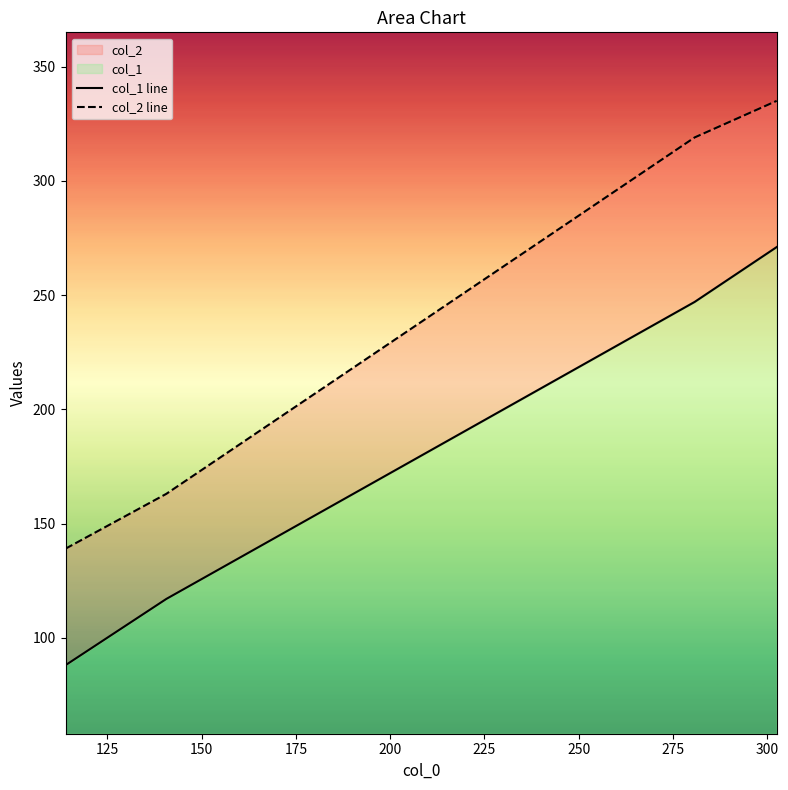

How many distinct data groups are displayed?

2